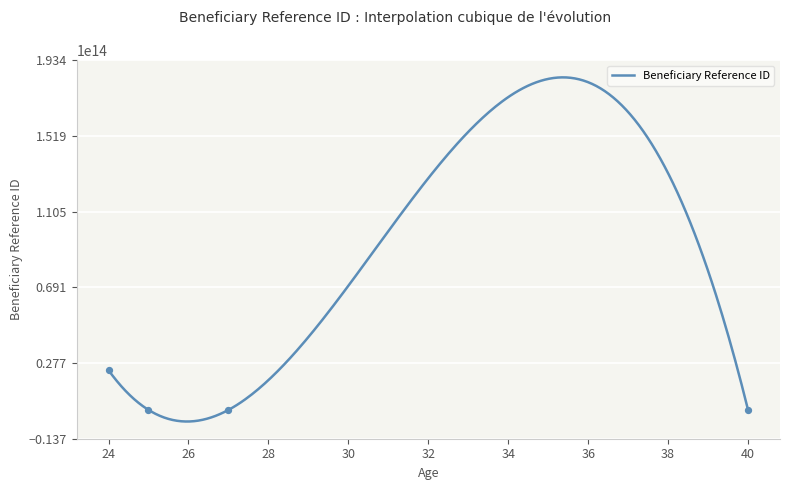

Approximately how many times larger is the value at 24 compared to 27?

11.6